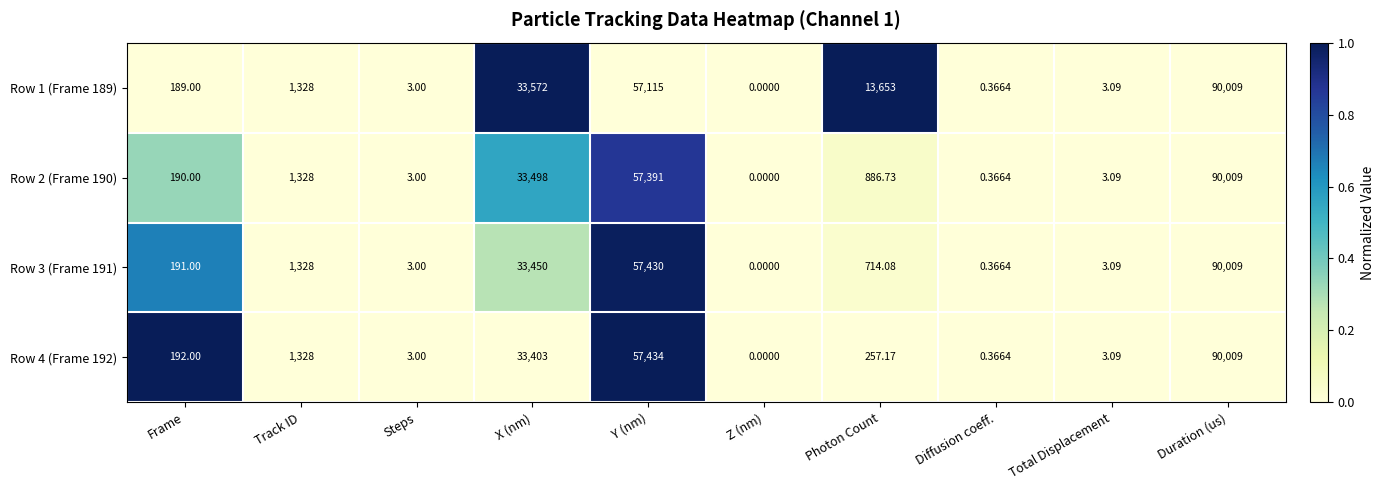

Where is Row 2 (Frame 190) nearest to the value 45004?

X (nm)